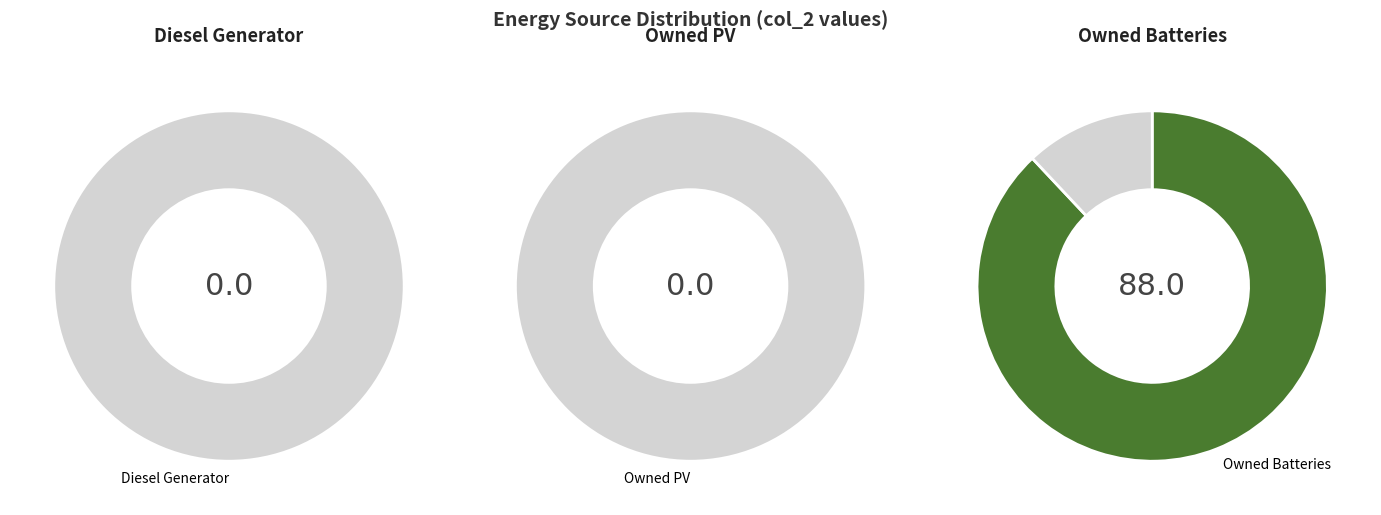

How many slices are in this pie chart?

3